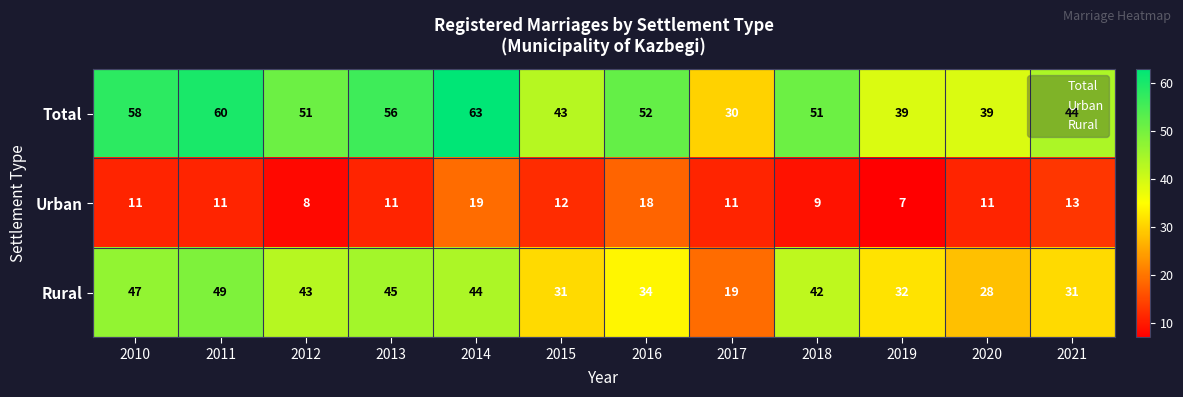

How many categories are shown in the chart?

12